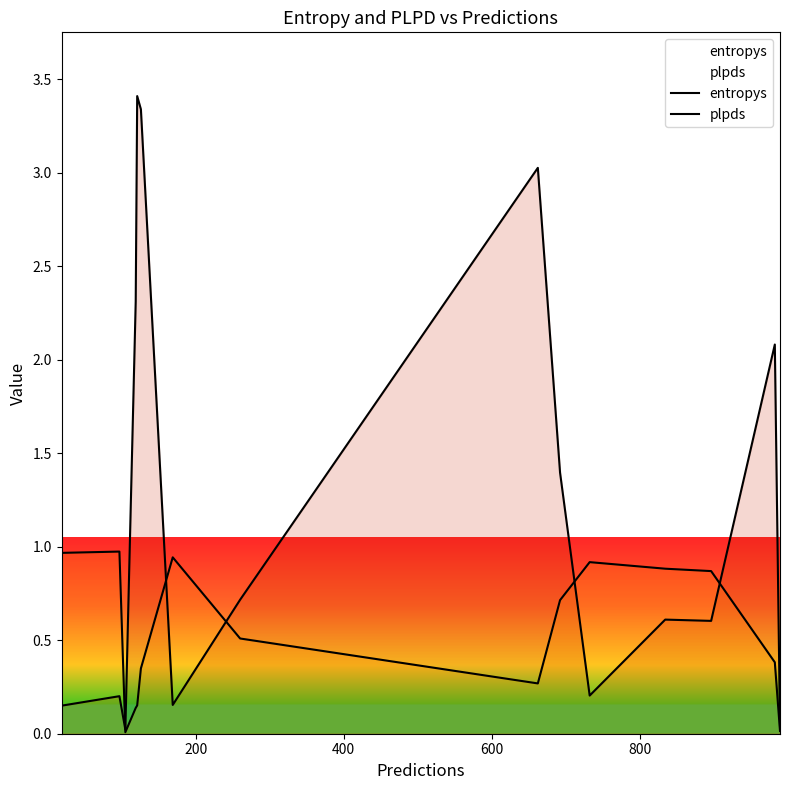

How many lines are shown in the chart?

2